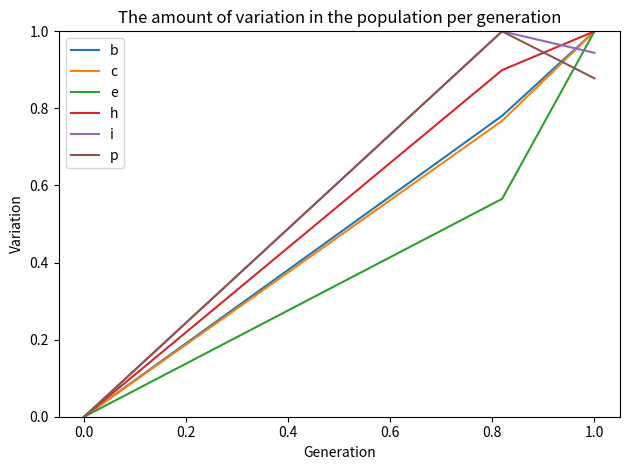

Between 0.0 and 0.2, which series saw the biggest shift?

i